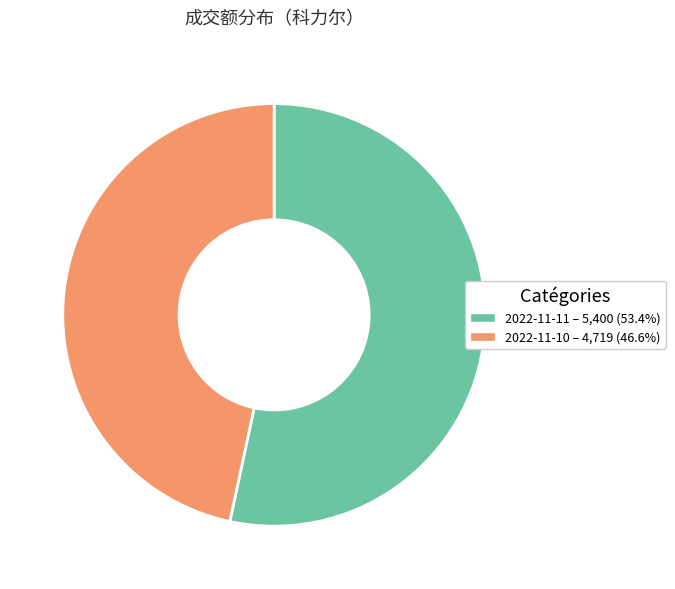

What is the ratio of the value at 2022-11-11 – 5,400 (53.4%) to the value at 2022-11-10 – 4,719 (46.6%)?

1.1